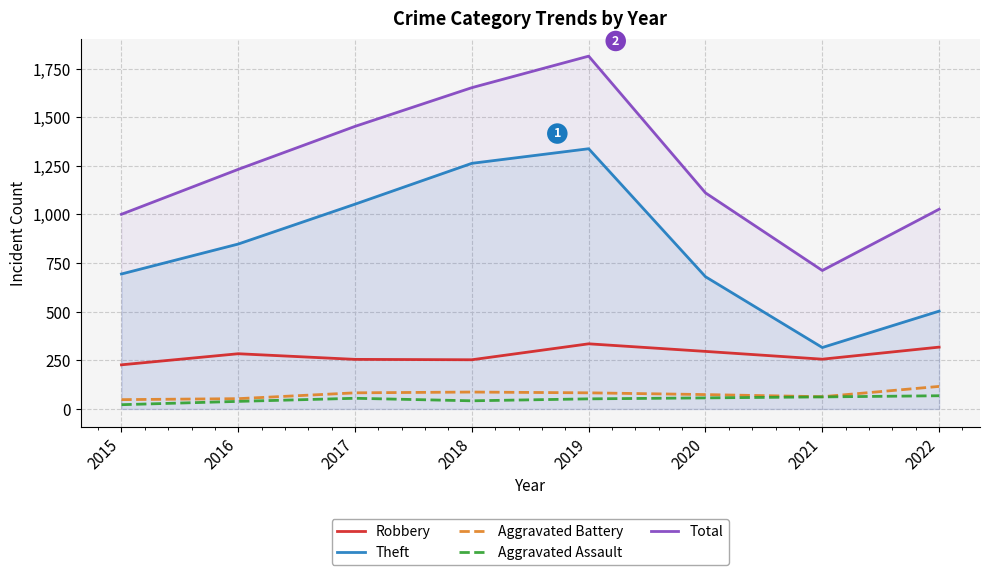

In Theft, how many points are higher than both neighbors (excluding endpoints)?

1